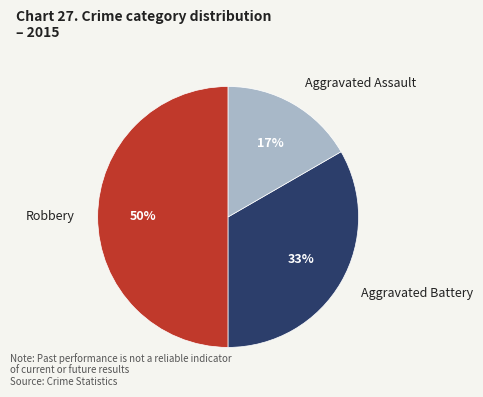

Is the sum of Aggravated Battery and Robbery greater than half?

Yes